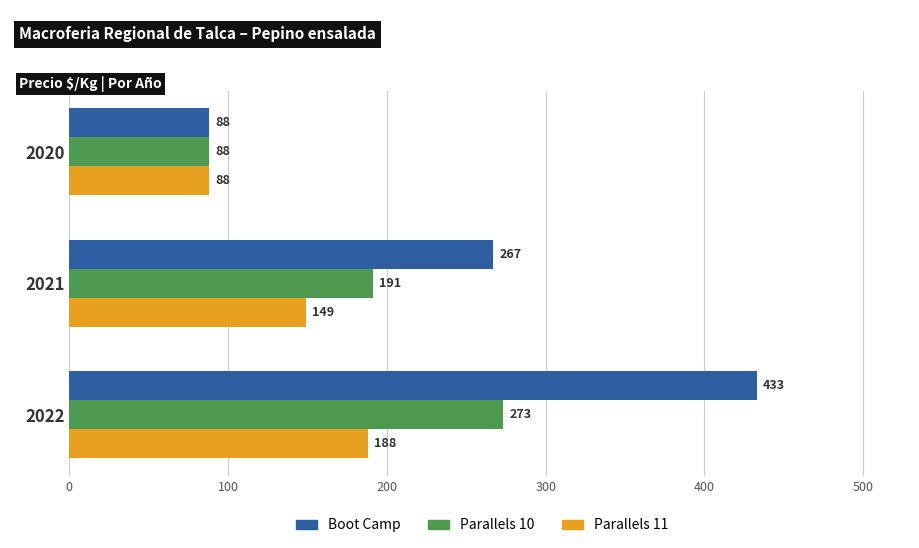

What is the spread (max minus min) of values at 2021?

118